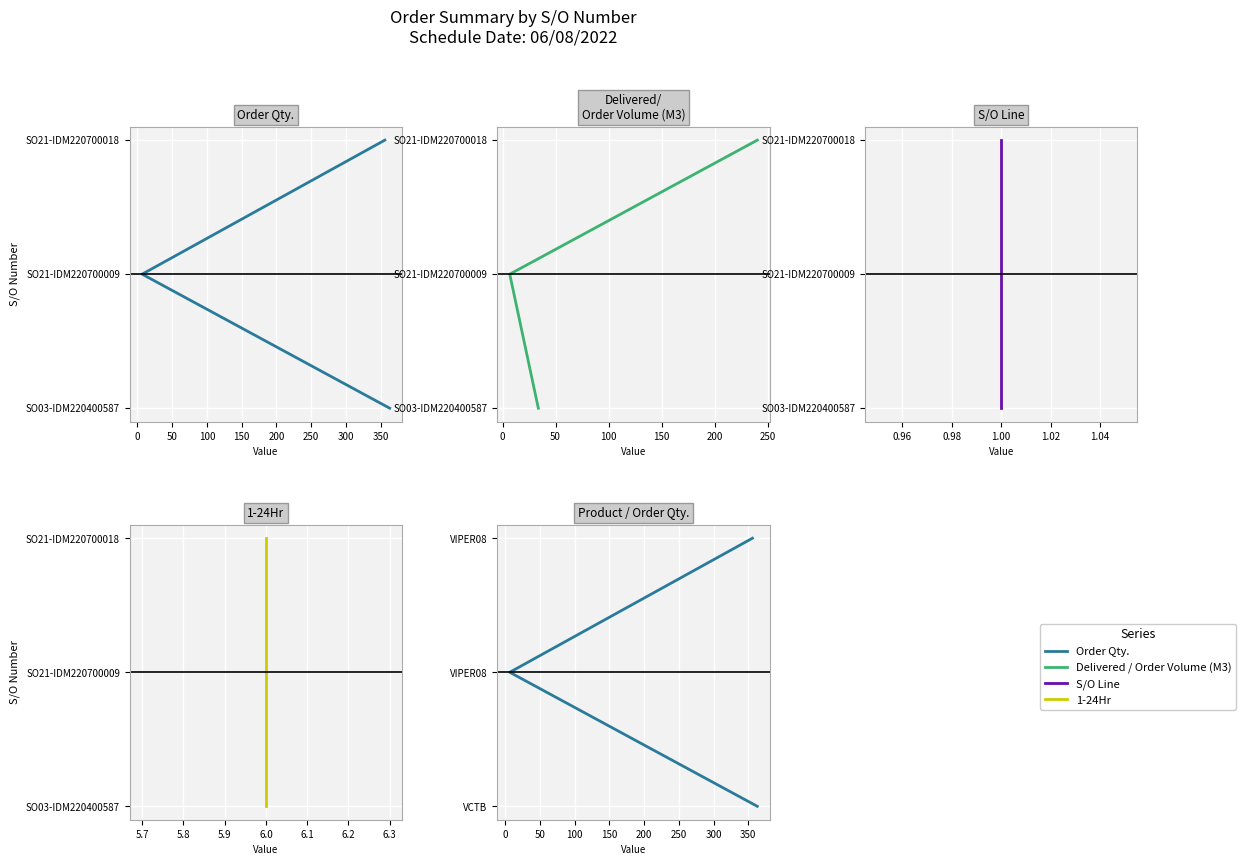

How many data points does each series have?

3